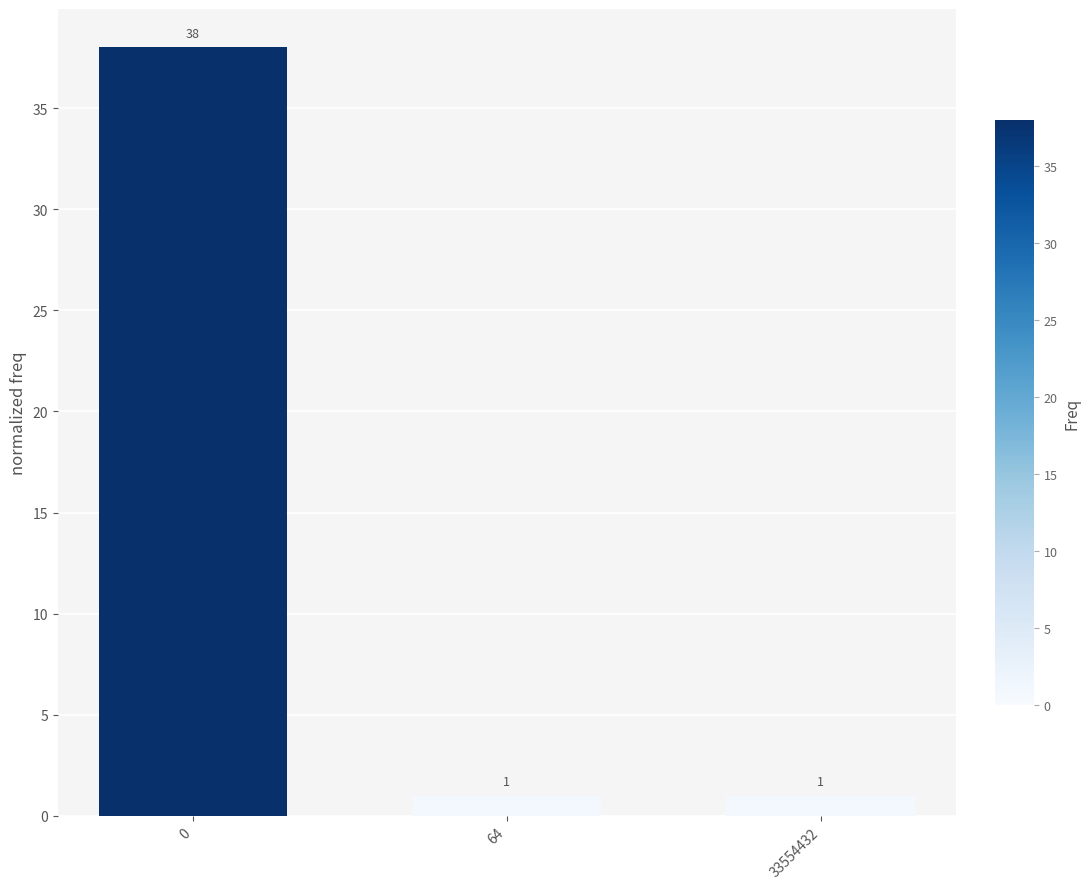

True or false: the data shows 23 at 0.

False